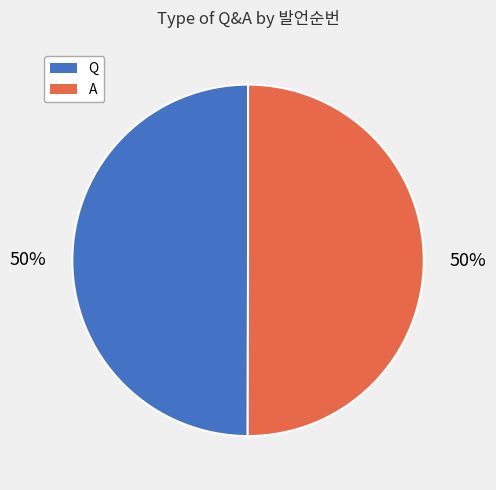

To the nearest percent, what is the combined percentage of Q and A?

100%